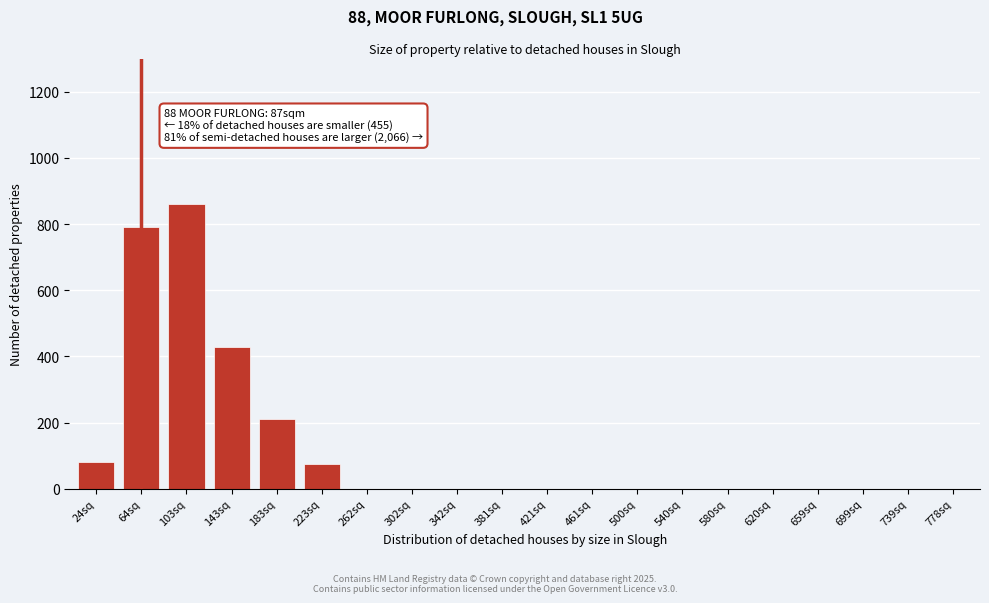

Is it true that the value at 103sq is 1243?

False